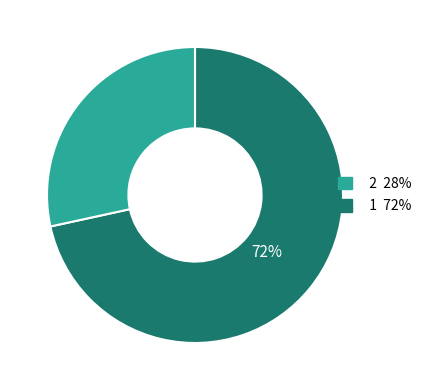

Count the number of slices in the pie.

2